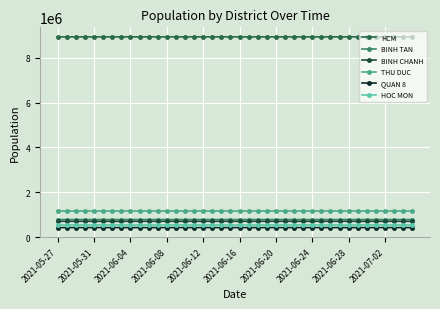

How many values in the HOC MON series are below 539219?

20